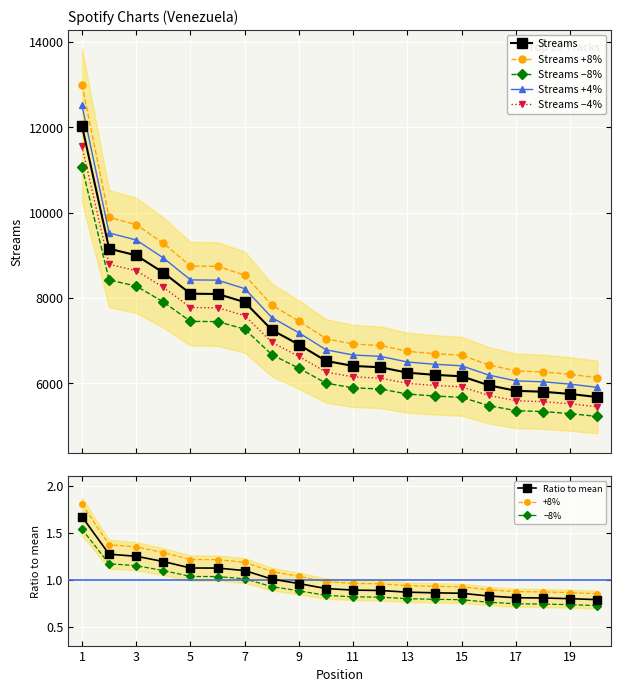

Approximately how many times larger is the value at 2 compared to 10?

1.4